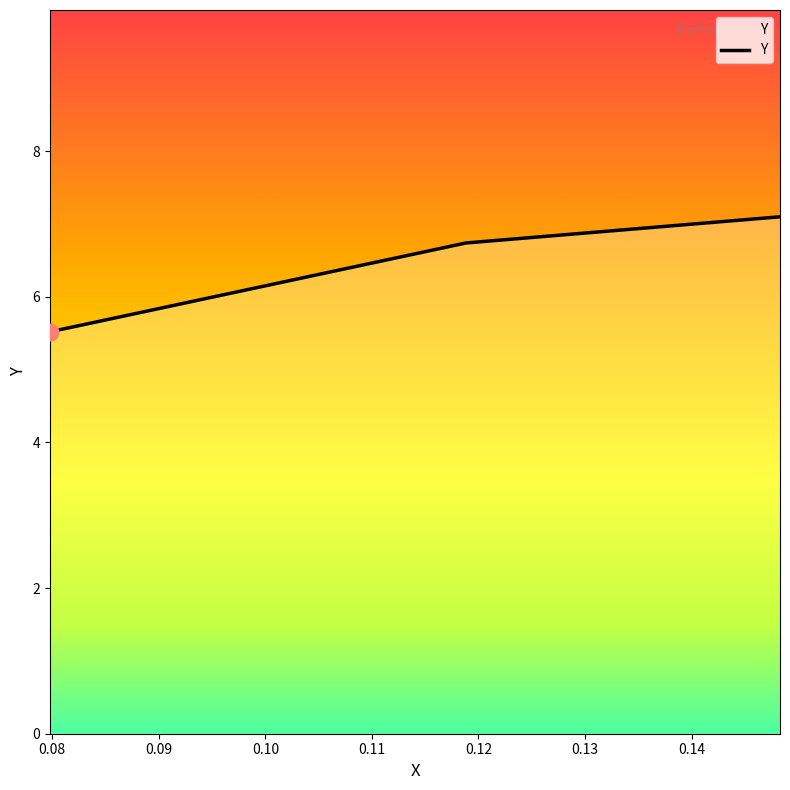

What is the average value?

6.5